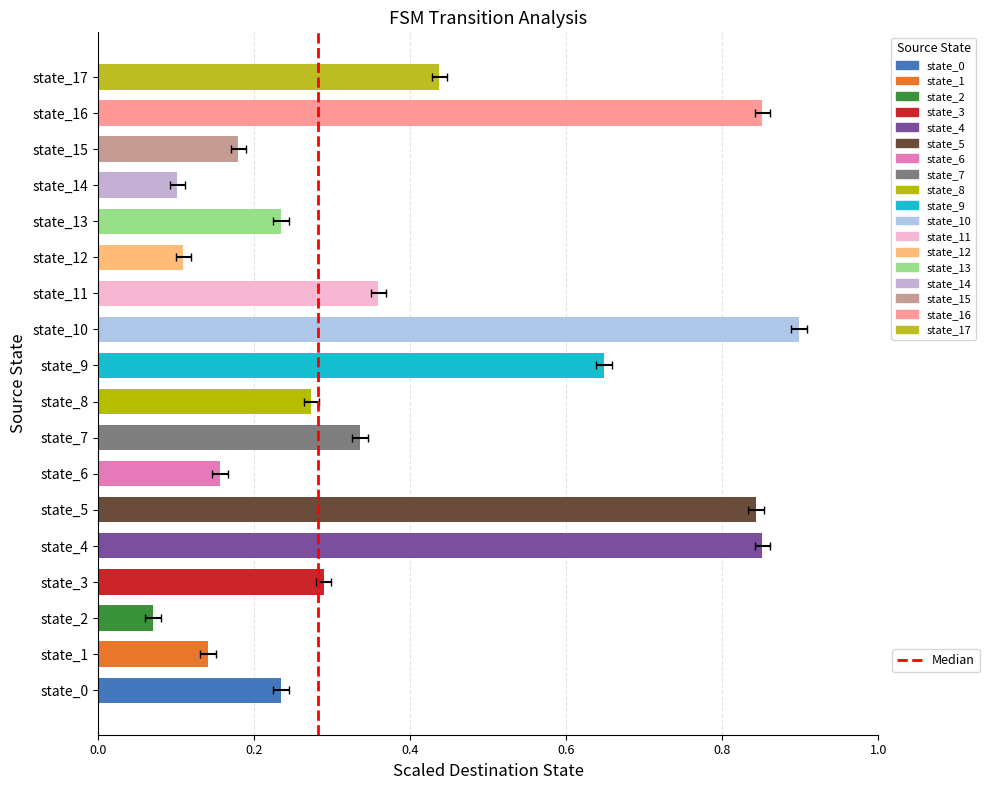

What is the value of the source_state bar at the 17th from the left?

16.0